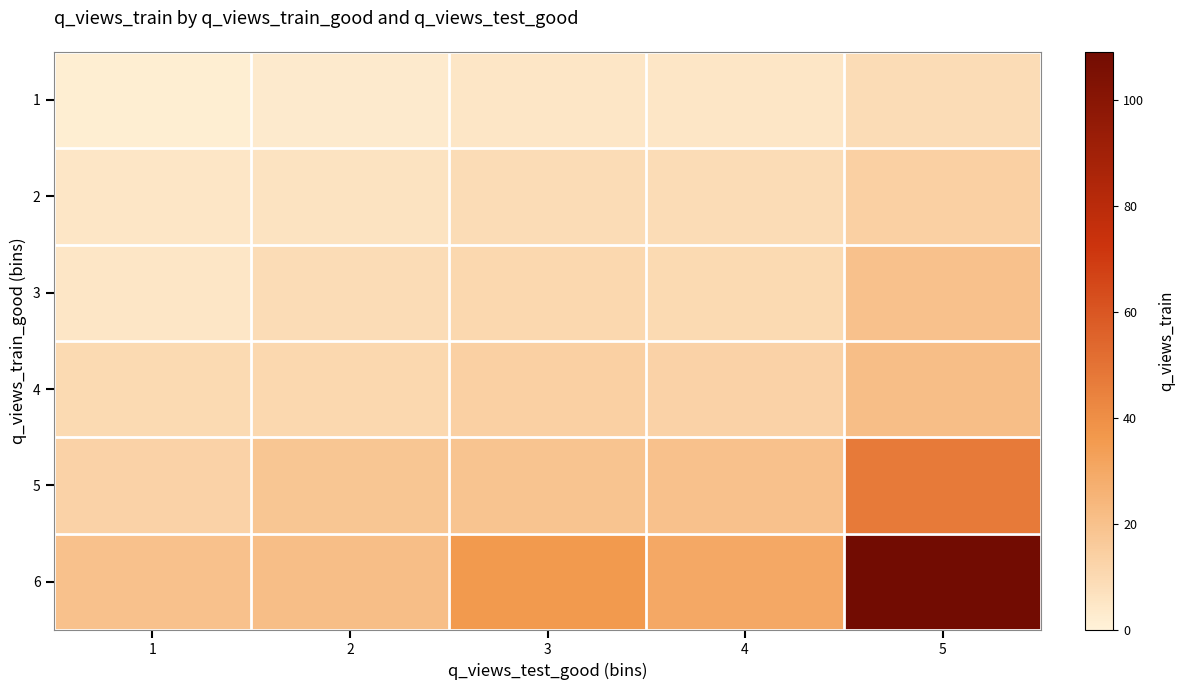

How many data points does each series have?

5